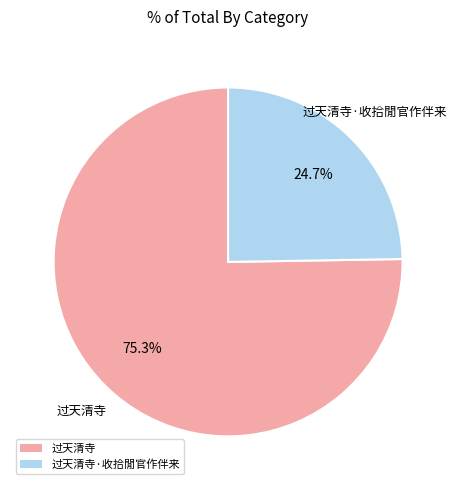

To the nearest percent, what portion does 过天清寺 represent?

75%